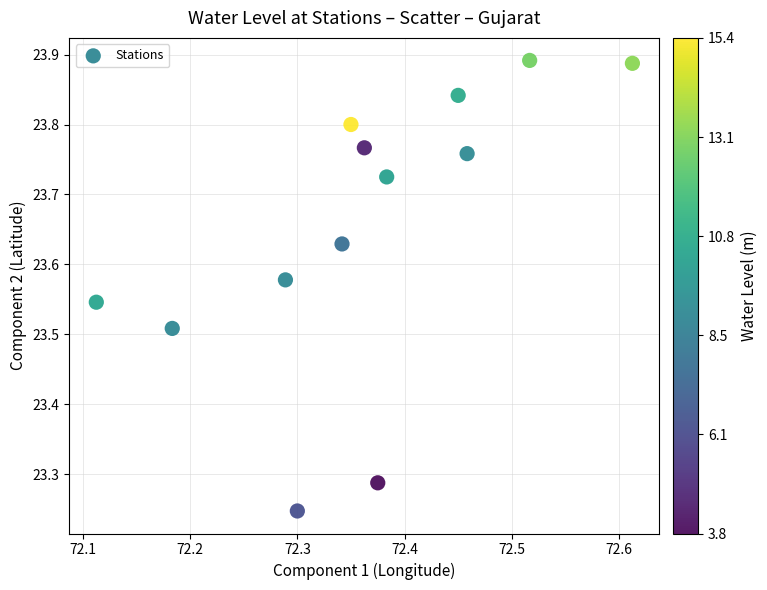

What is the range of X values (max minus min)?

0.5